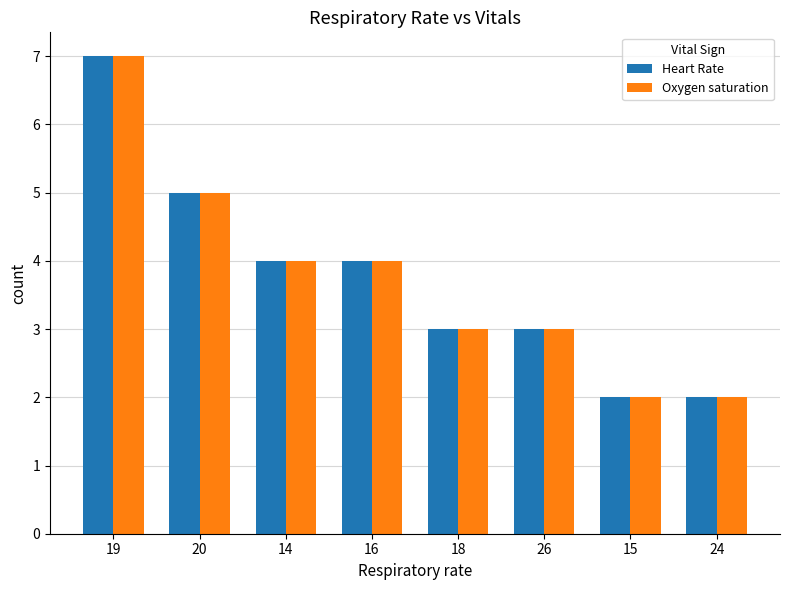

How many values in the Oxygen saturation series are below 4?

4